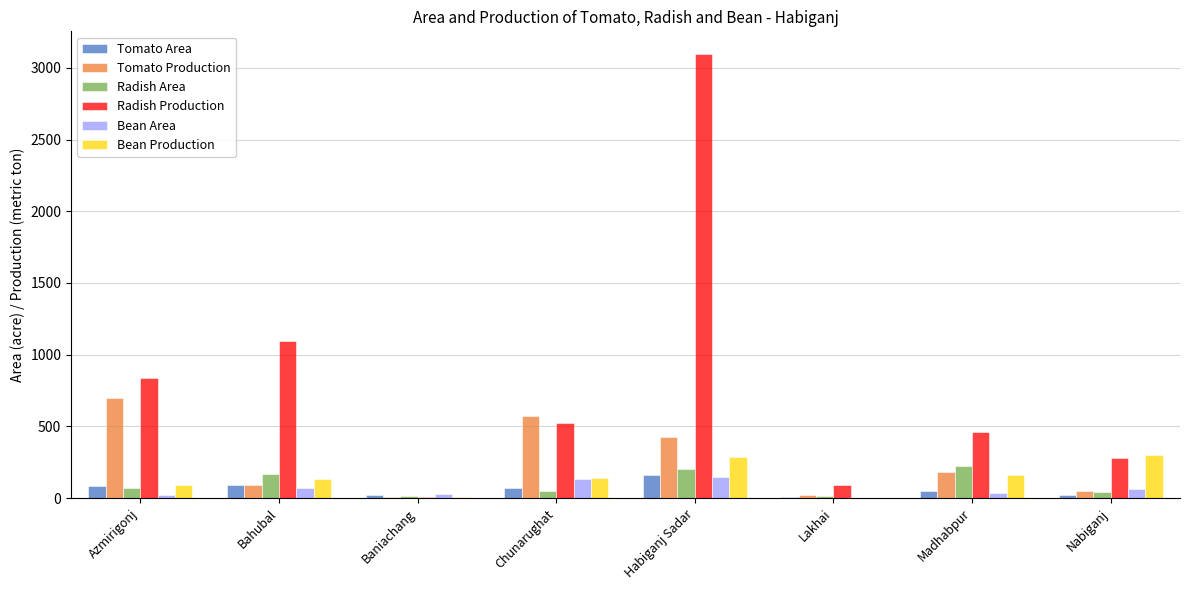

What is the sum of all Tomato Area values?

500